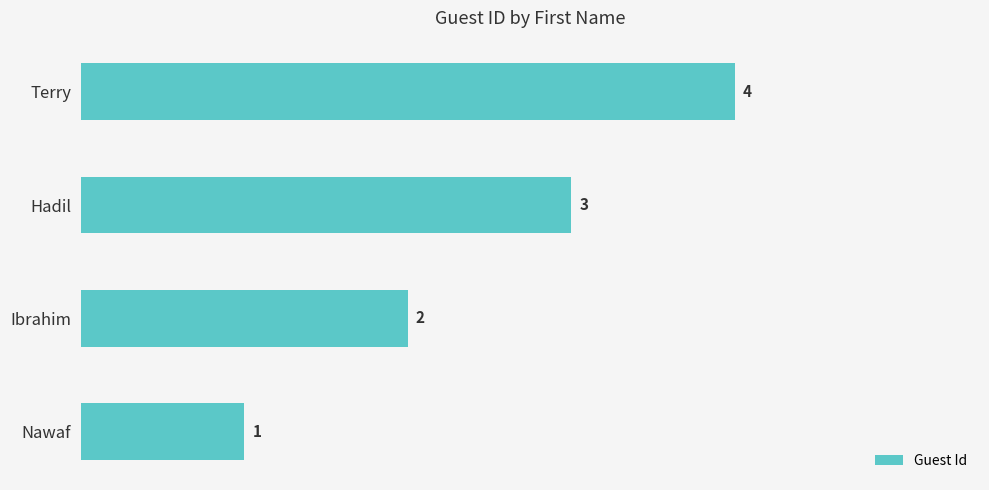

Which label corresponds to the largest value in the chart?

Terry